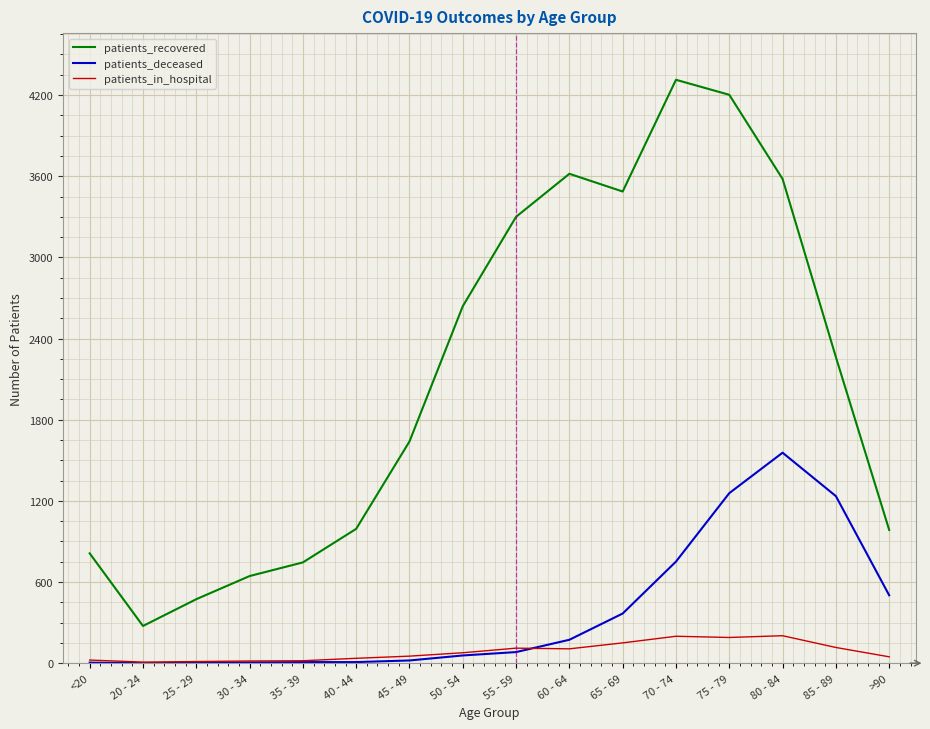

At which label does patients_deceased reach its peak?

80 - 84